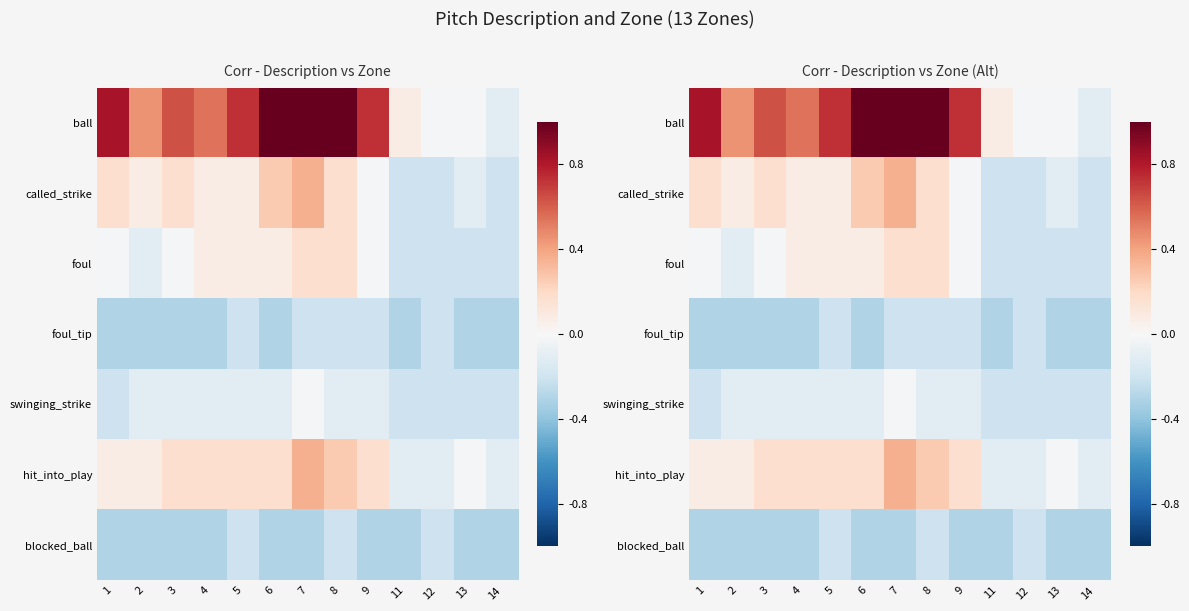

Count the number of data series in this chart.

7